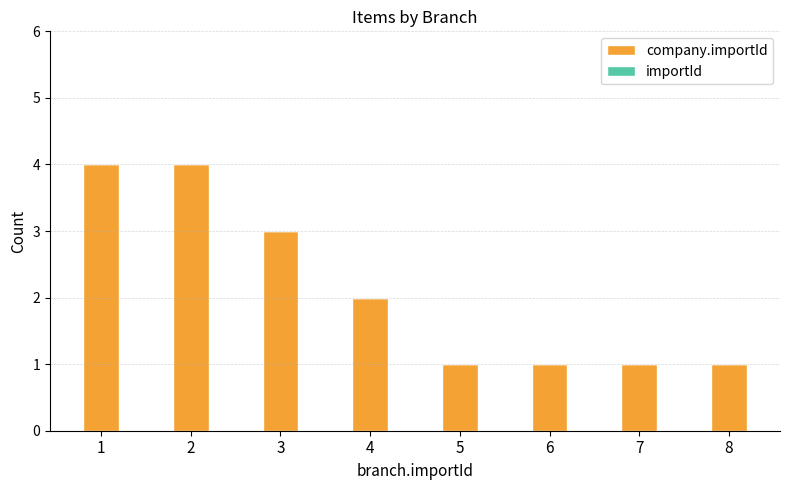

What is the sum of all values?

17